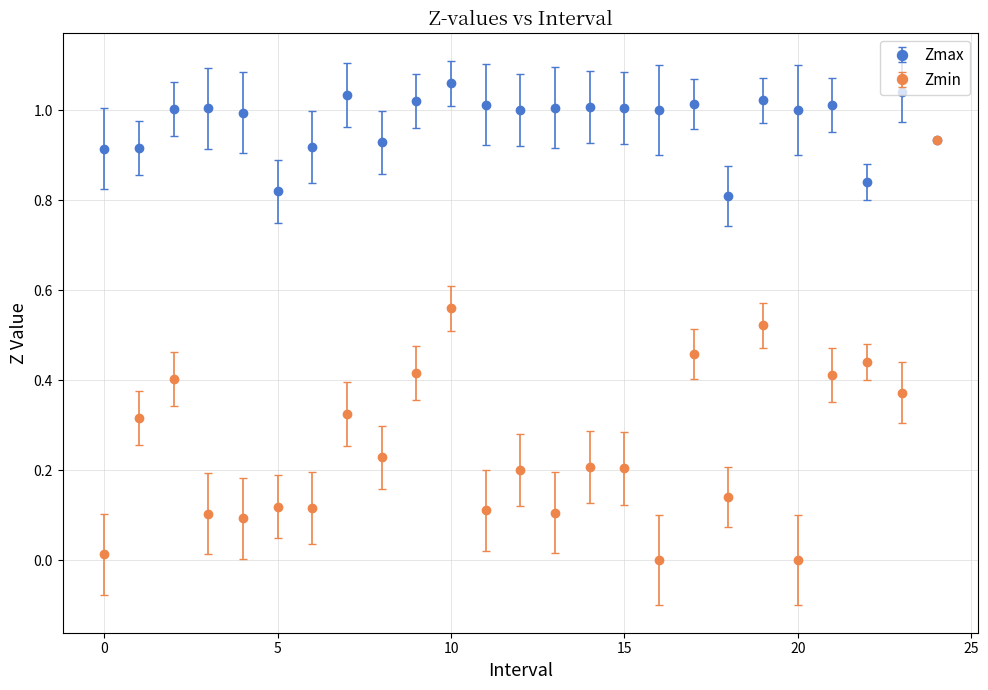

True or false: Zmax has more than 1 interior local peaks.

True